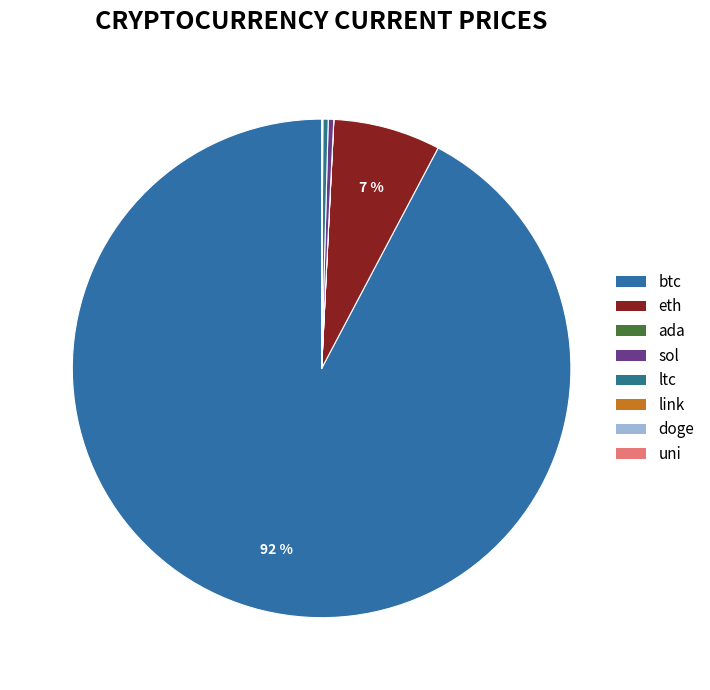

The eth slice represents 18% of the pie. True or false?

False